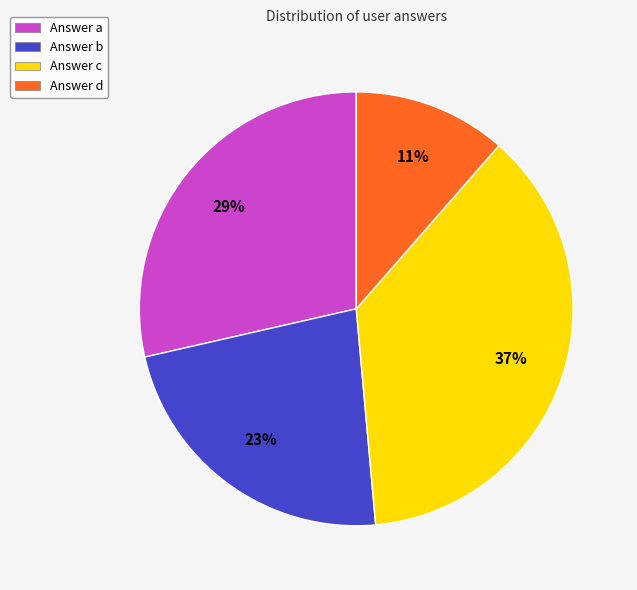

To the nearest percent, what is the difference between the Answer c and Answer d slice percentages?

26%